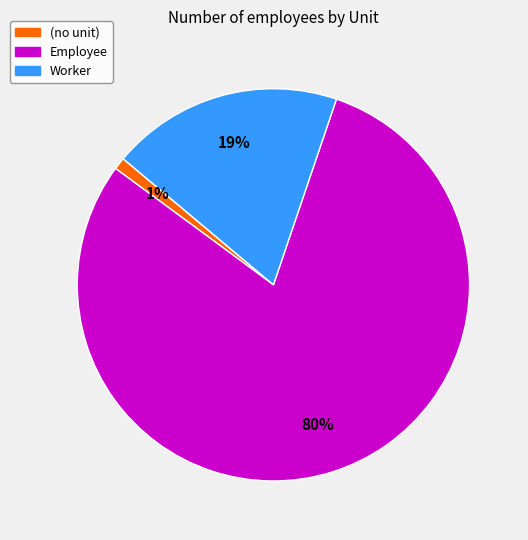

To the nearest percent, what is the average slice percentage?

33%